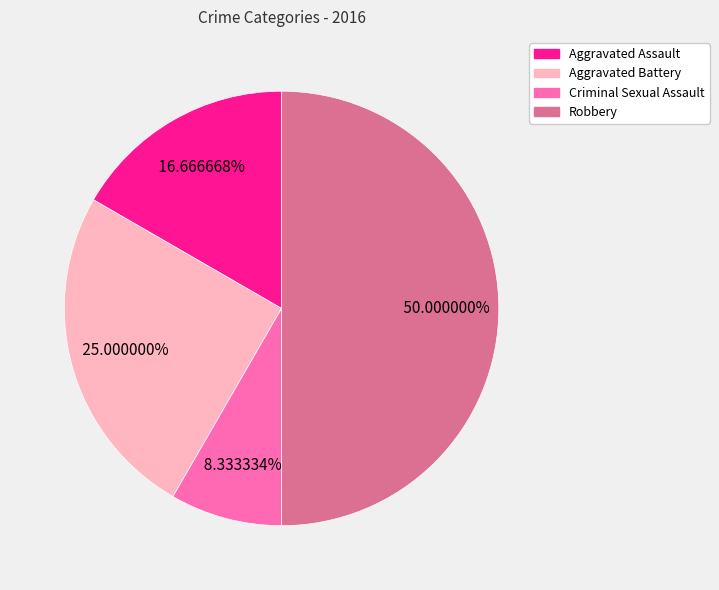

To the nearest percent, what portion does Aggravated Assault represent?

17%